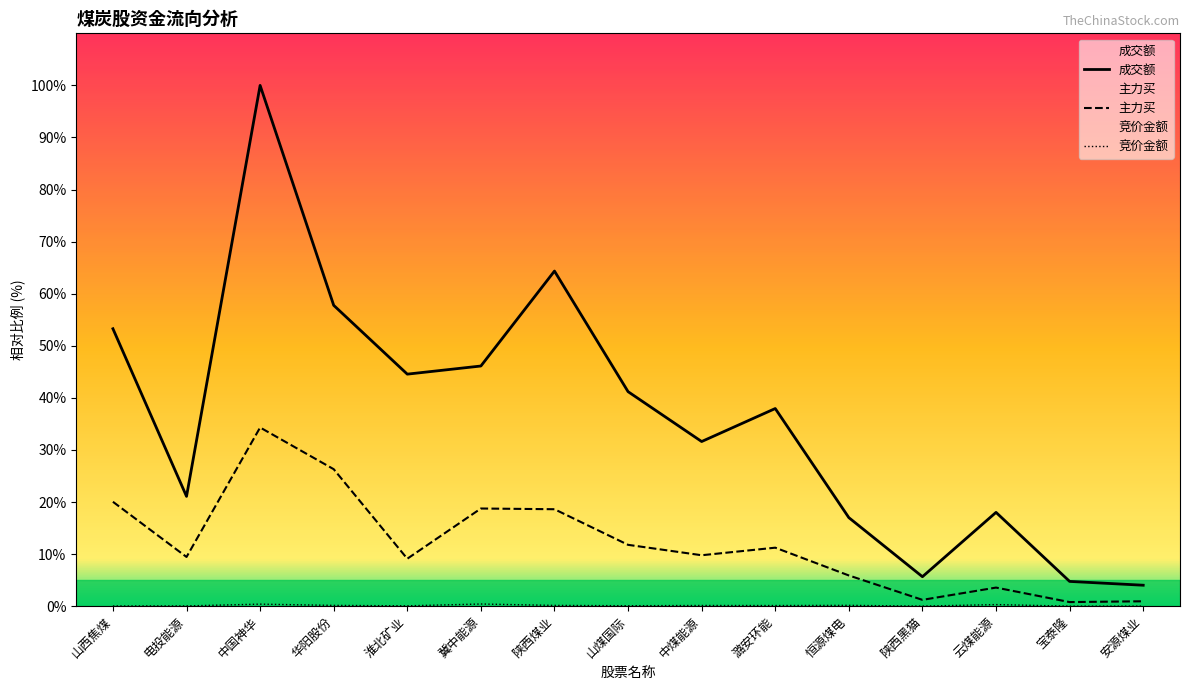

Reading left to right, extract all data points from this chart.

竞价金额: 山西焦煤=0.0	电投能源=0.1	中国神华=0.4	华阳股份=0.1	淮北矿业=0.1	冀中能源=0.4	陕西煤业=0.1	山煤国际=0.1	中煤能源=0.1	潞安环能=0.1	恒源煤电=0.2	陕西黑猫=0.0	云煤能源=0.3	宝泰隆=0.0	安源煤业=0.0
主力买: 山西焦煤=20.0	电投能源=9.4	中国神华=34.3	华阳股份=26.3	淮北矿业=9.1	冀中能源=18.8	陕西煤业=18.6	山煤国际=11.8	中煤能源=9.8	潞安环能=11.2	恒源煤电=5.9	陕西黑猫=1.2	云煤能源=3.6	宝泰隆=0.8	安源煤业=0.9
成交额: 山西焦煤=53.3	电投能源=21.1	中国神华=100.0	华阳股份=57.8	淮北矿业=44.6	冀中能源=46.1	陕西煤业=64.3	山煤国际=41.2	中煤能源=31.6	潞安环能=38.0	恒源煤电=17.0	陕西黑猫=5.7	云煤能源=18.0	宝泰隆=4.8	安源煤业=4.0